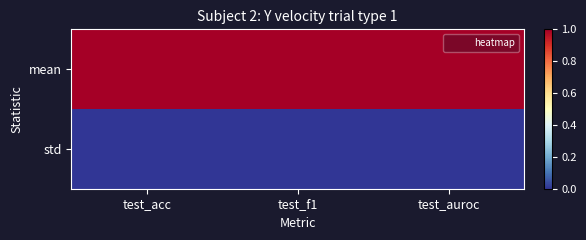

Which has a higher value, test_f1 or test_auroc?

test_f1